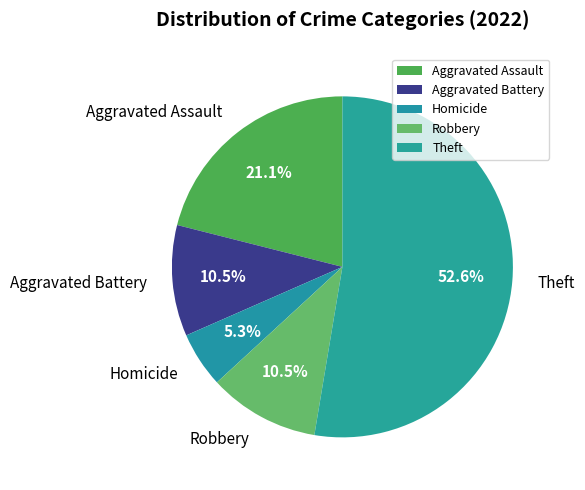

Does any single category account for the majority?

Yes